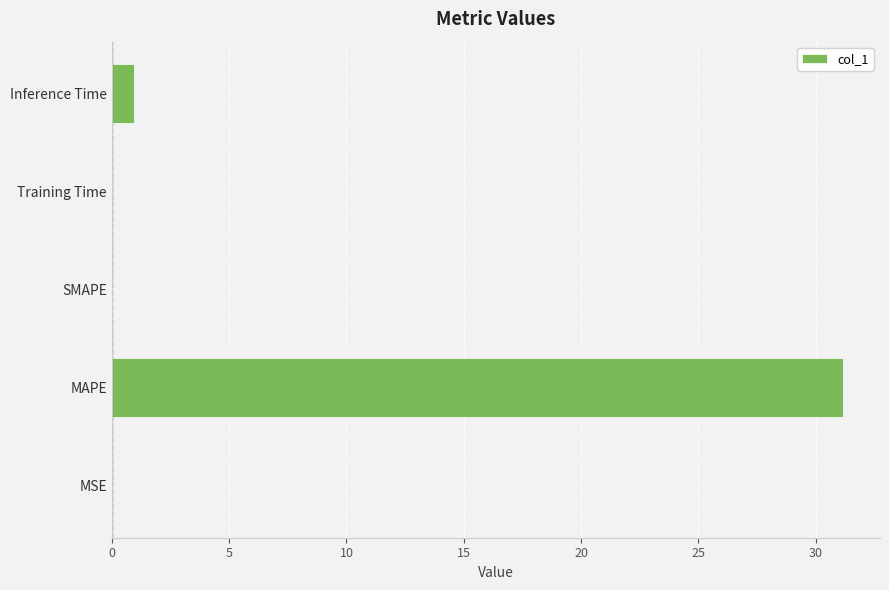

At which label is the value closest to 15?

Inference Time